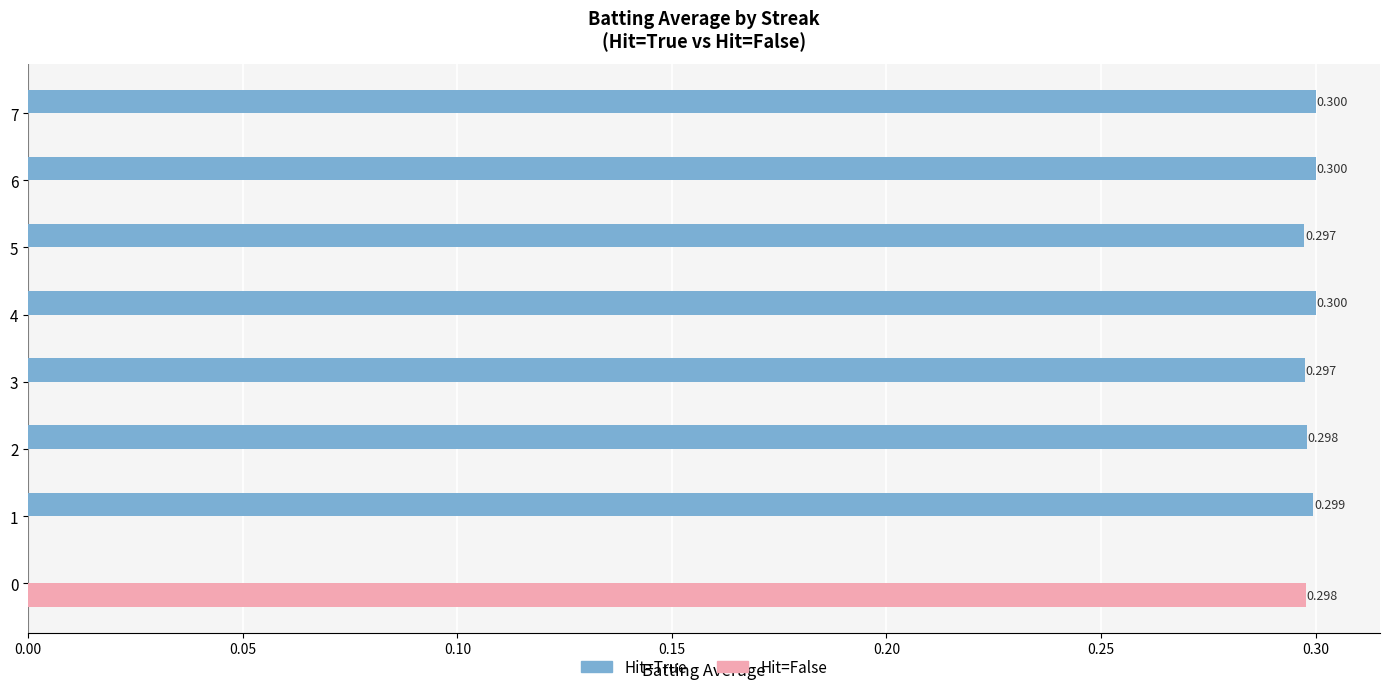

Which series has the largest total across all categories?

Hit=True